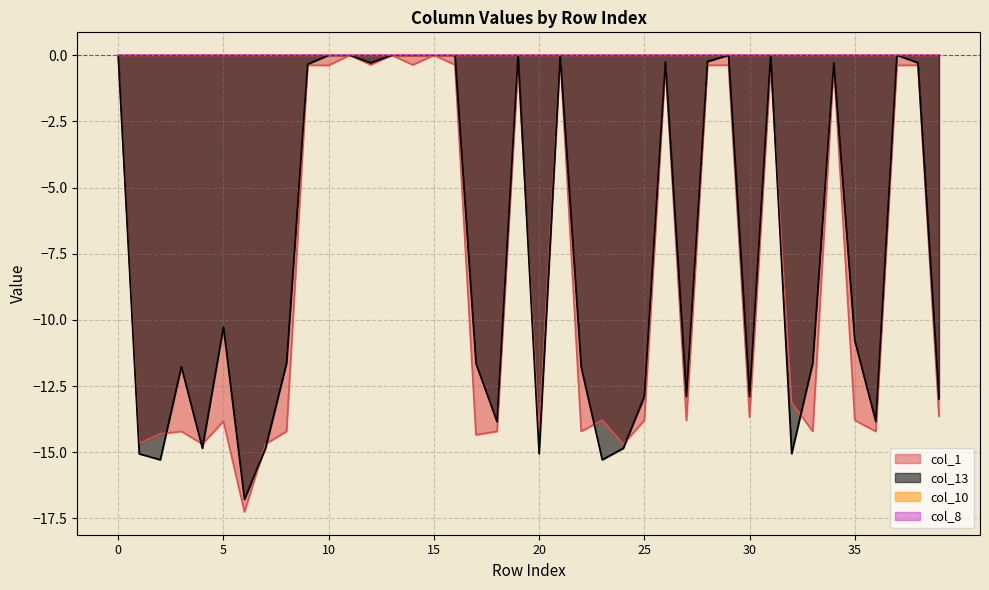

Reading right to left, list all the values displayed in this chart.

col_1: 39=-13.6	38=-0.4	37=-0.4	36=-14.2	35=-13.8	34=-0.4	33=-14.2	32=-13.1	31=-0.4	30=-13.7	29=-0.4	28=-0.4	27=-13.8	26=-0.4	25=-13.8	24=-14.7	23=-13.8	22=-14.2	21=0.0	20=-14.2	19=-0.4	18=-14.2	17=-14.3	16=-0.4	15=0.0	14=-0.4	13=0.0	12=-0.4	11=0.0	10=-0.4	9=-0.4	8=-14.2	7=-14.7	6=-17.3	5=-13.8	4=-14.7	3=-14.2	2=-14.3	1=-14.7	0=0.0
col_13: 39=-13.0	38=-0.3	37=0.0	36=-13.8	35=-10.8	34=-0.3	33=-11.6	32=-15.1	31=0.0	30=-12.9	29=0.0	28=-0.2	27=-12.9	26=-0.3	25=-12.9	24=-14.8	23=-15.3	22=-11.8	21=0.0	20=-15.1	19=0.0	18=-13.8	17=-11.6	16=0.0	15=0.0	14=0.0	13=0.0	12=-0.3	11=0.0	10=0.0	9=-0.3	8=-11.6	7=-14.8	6=-16.8	5=-10.3	4=-14.8	3=-11.8	2=-15.3	1=-15.1	0=0.0